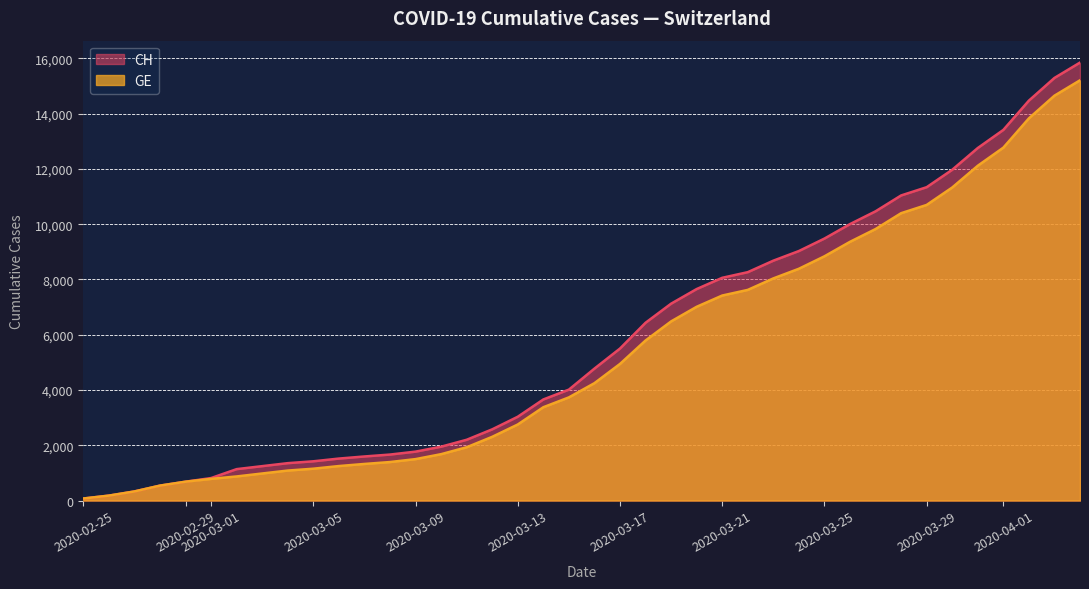

The value of GE at 2020-03-13 is 2752. True or false?

True